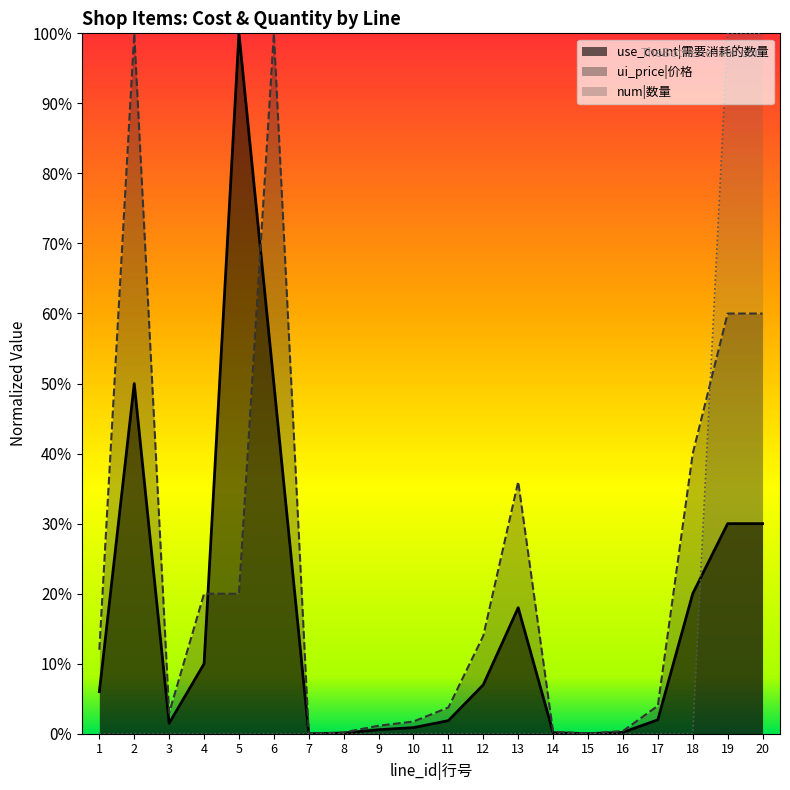

Where is the first local maximum for ui_price?

2